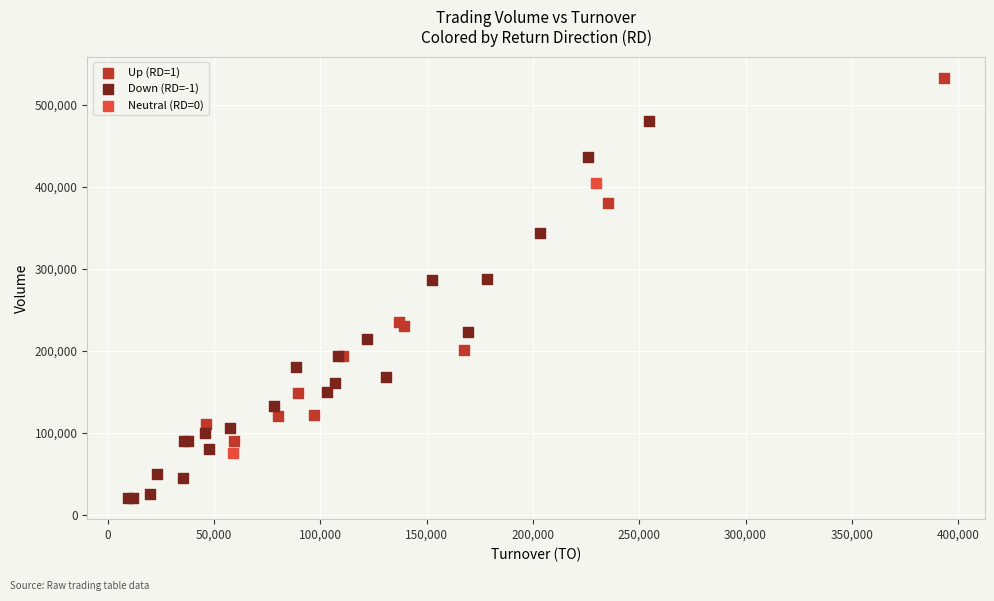

Which series contains the highest Y value?

Up (RD=1)